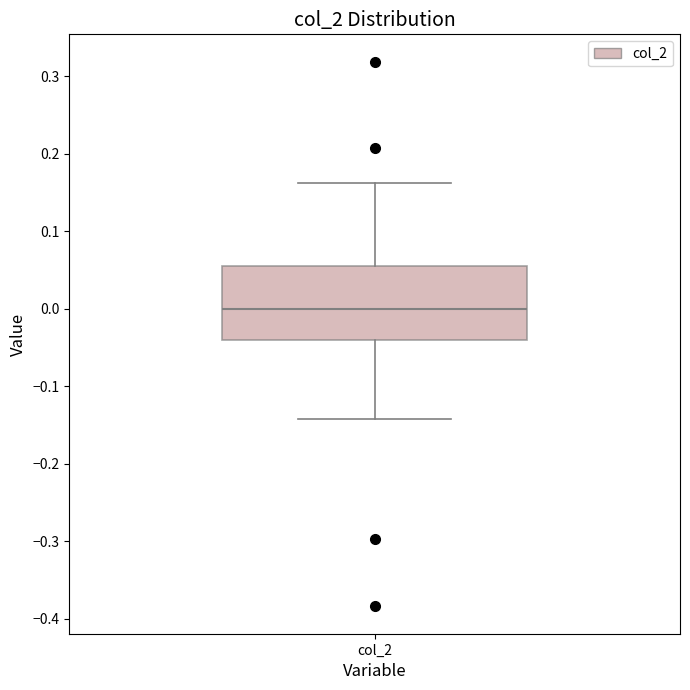

Transcribe this box plot: give where the median line is, the range the box spans, and where the two whiskers end, as read against the y-axis. The values are not printed on the chart, so give them approximately, as read against the axis.

median 0.00, box -0.04 to 0.06, whiskers -0.14 to 0.16